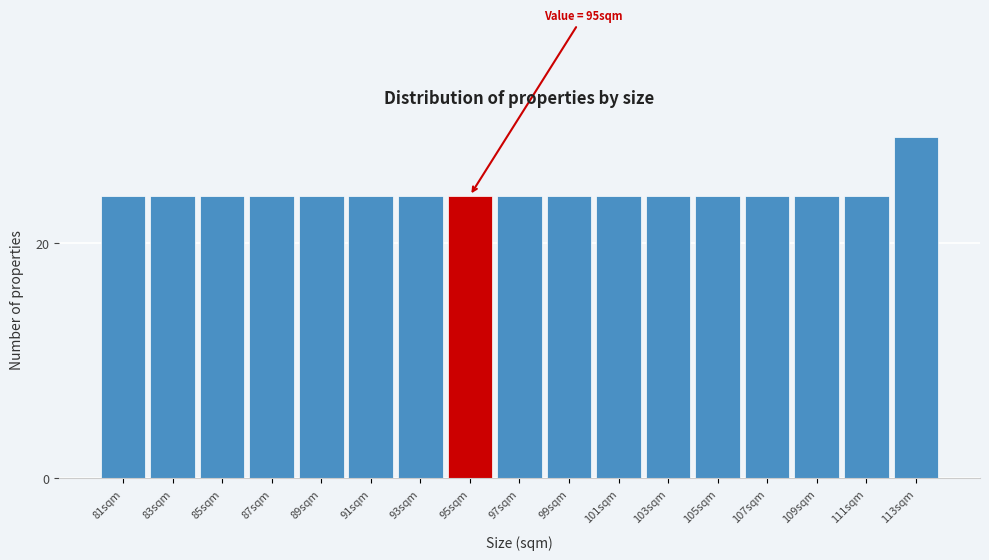

Reading left to right, what are all the values shown in this chart?

81sqm=24	83sqm=24	85sqm=24	87sqm=24	89sqm=24	91sqm=24	93sqm=24	95sqm=24	97sqm=24	99sqm=24	101sqm=24	103sqm=24	105sqm=24	107sqm=24	109sqm=24	111sqm=24	113sqm=29